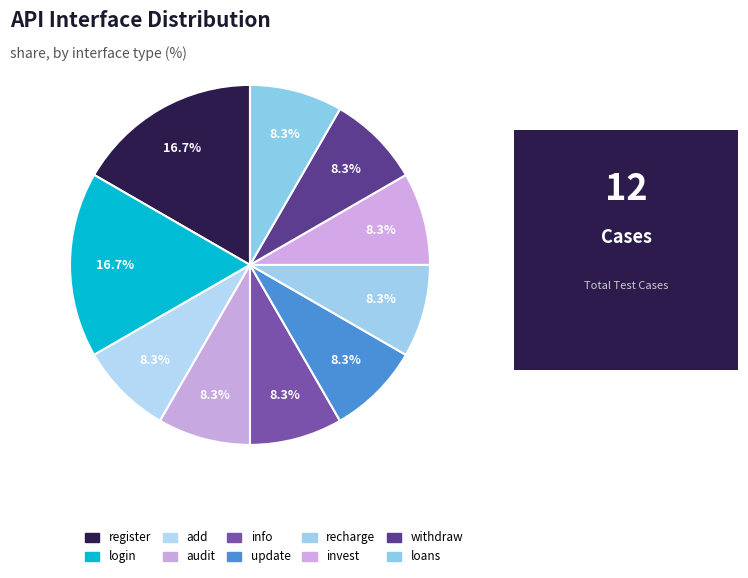

Rank the categories by value from lowest to highest.

add, audit, info, update, recharge, invest, withdraw, loans, register, login